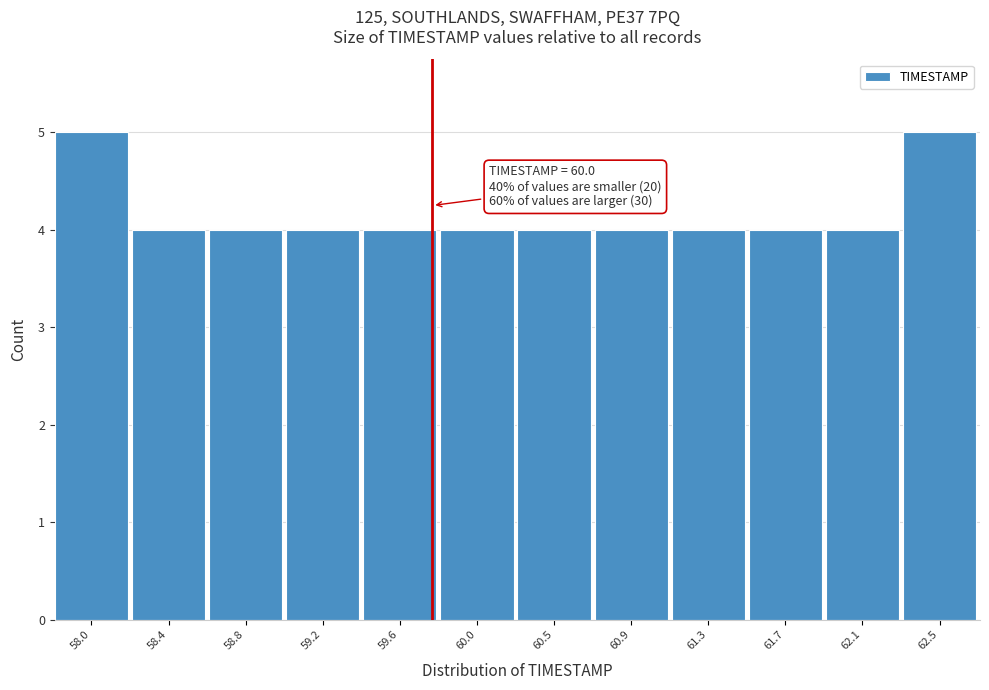

Reading left to right, what are all the values shown in this chart?

58.0=5	58.4=4	58.8=4	59.2=4	59.6=4	60.0=4	60.5=4	60.9=4	61.3=4	61.7=4	62.1=4	62.5=5